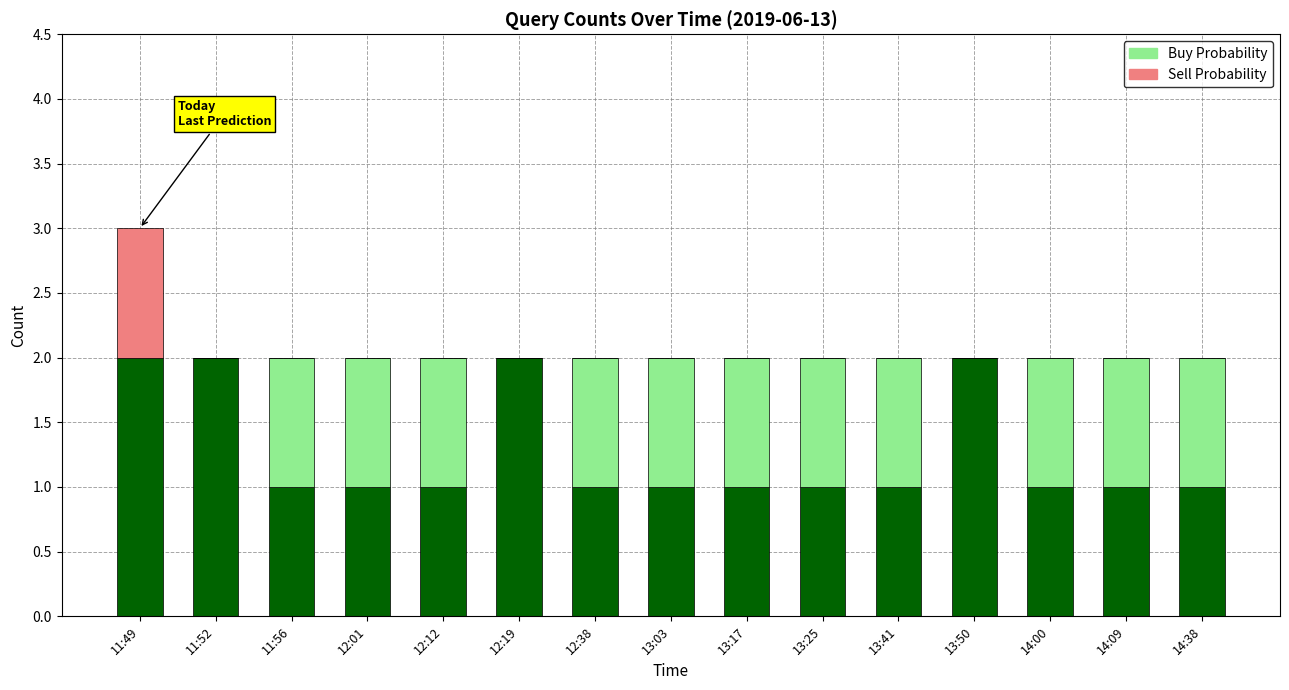

Reading left to right, transcribe all the data shown in this chart.

Buy Probability: 2	2	1	1	1	2	1	1	1	1	1	2	1	1	1
Sell Probability: 1	0	0	0	0	0	0	0	0	0	0	0	0	0	0